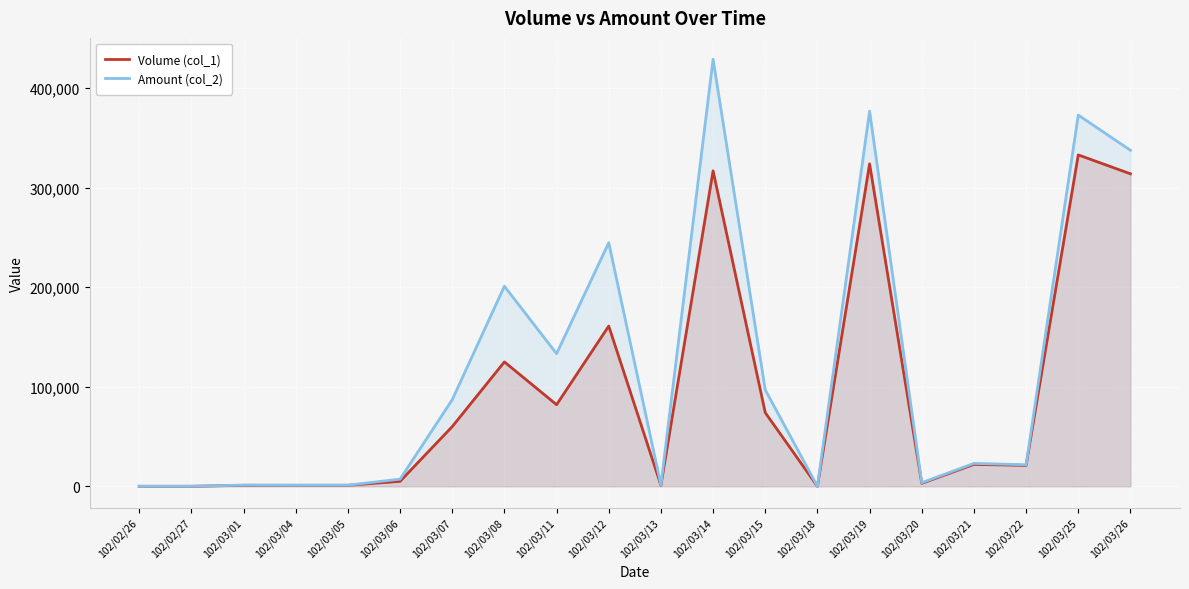

Which series changed the most between 102/03/20 and 102/03/25?

Amount (col_2)